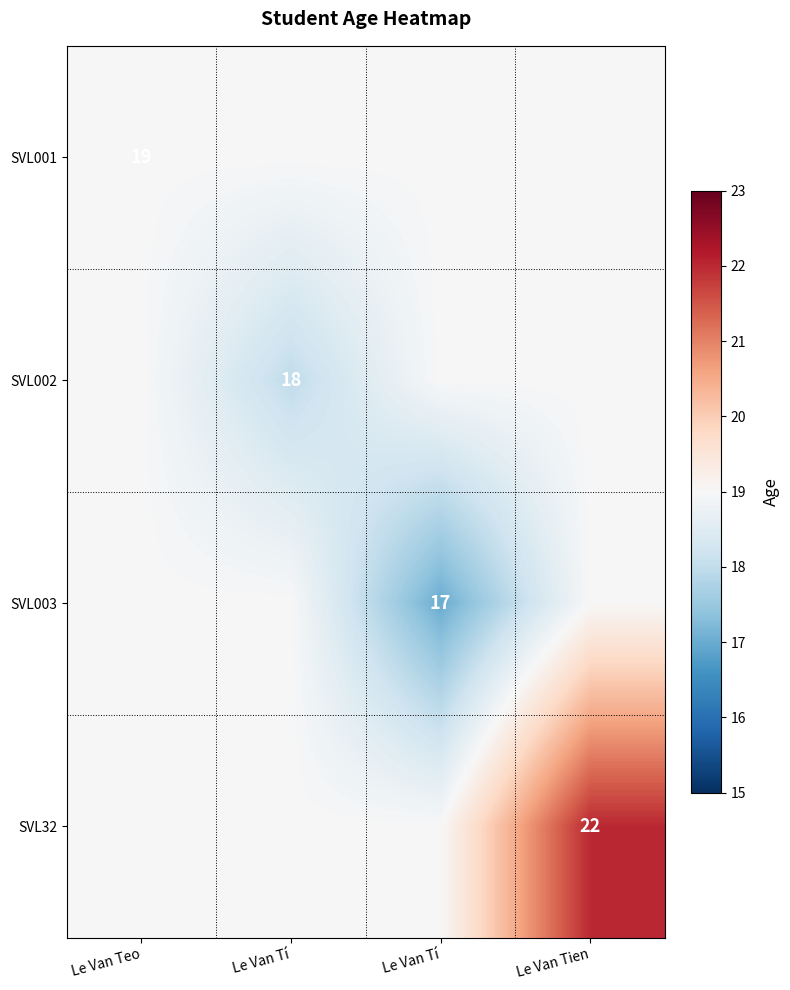

True or false: SVL32 has a value of 19 at Le Van Tí.

True